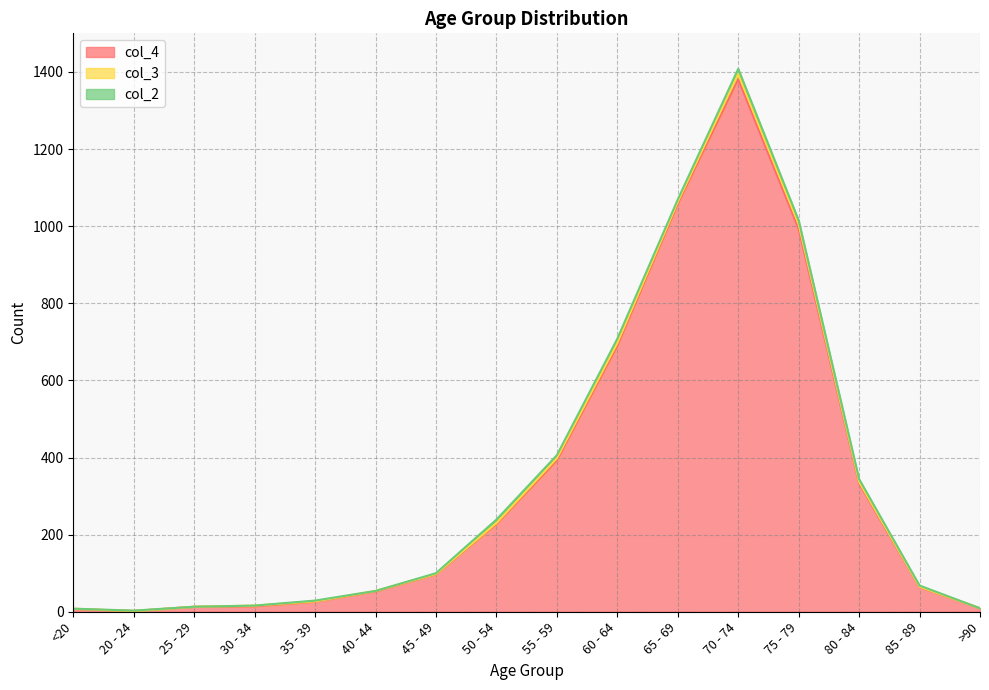

What is the difference between the second highest and minimum values in the col_3 series?

12